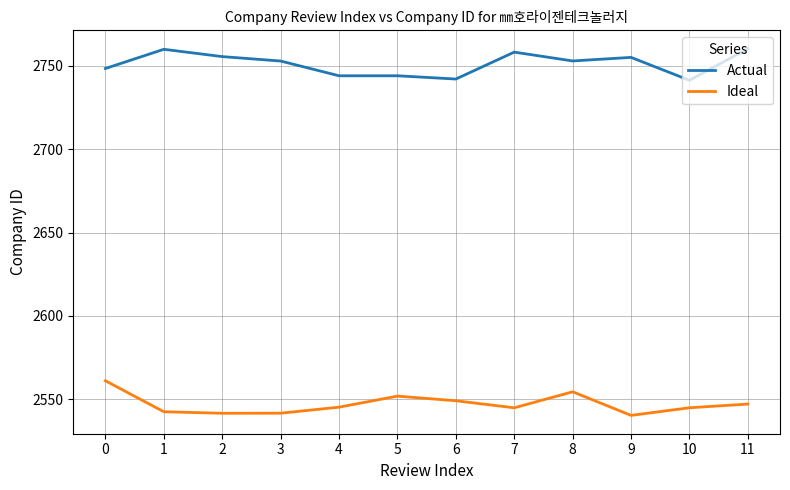

What is the difference between the maximum and second lowest values in the Ideal series?

19.5